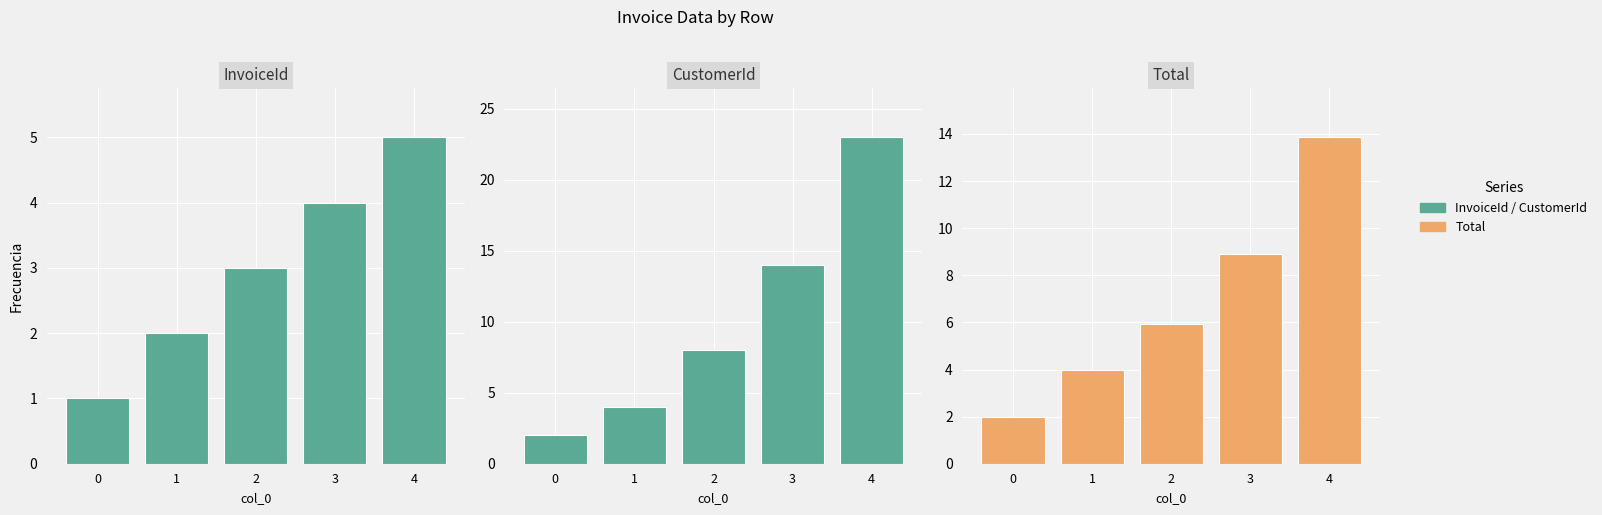

Is it true that InvoiceId equals 2.0 at 4?

False